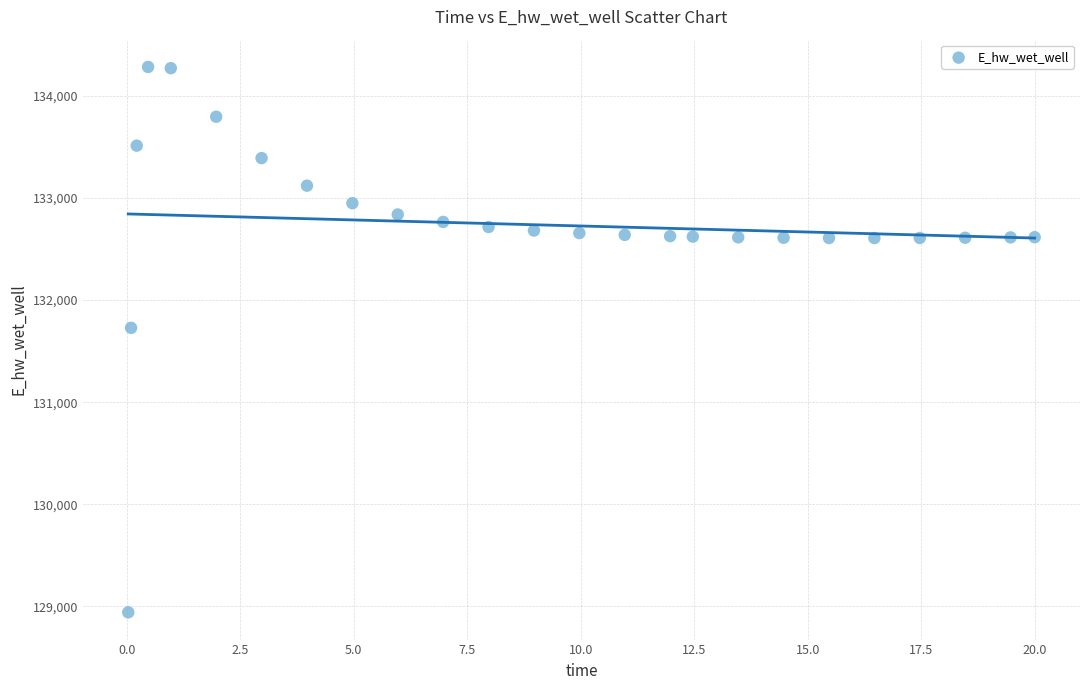

What Y value in the scatter plot is closest to 131612?

131728.0